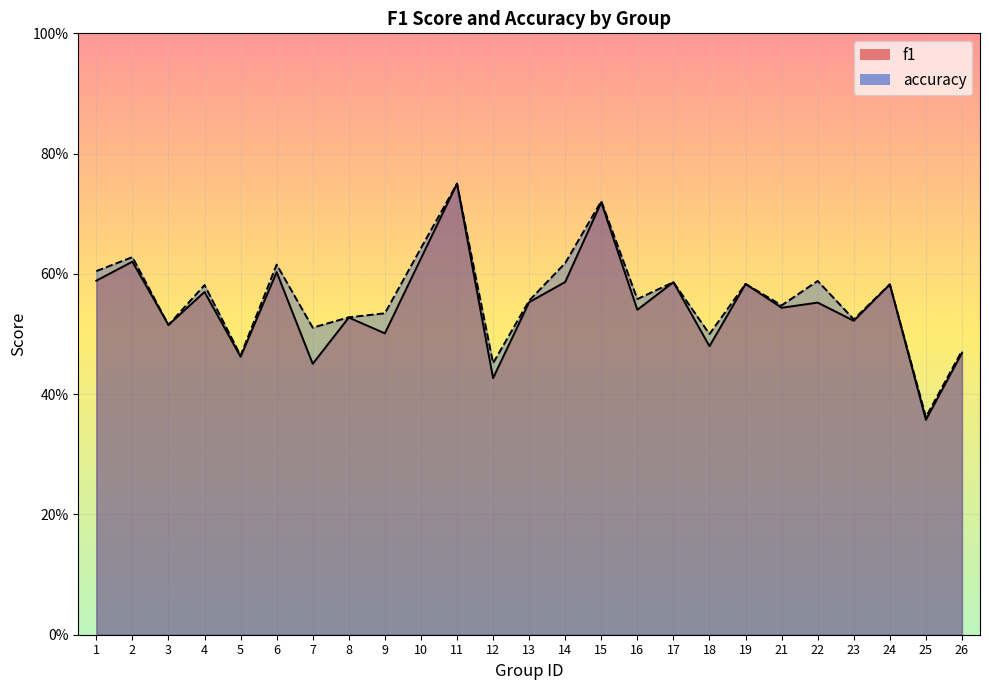

Does the chart display data point markers on the line(s)?

No